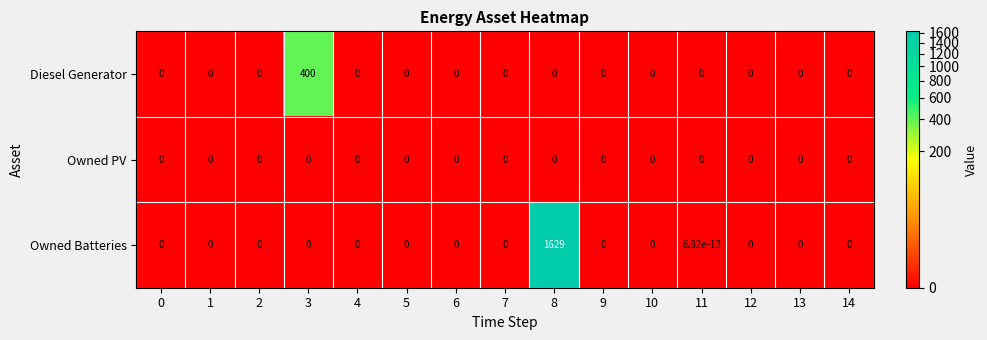

What is the maximum value shown in the chart?

1629.0